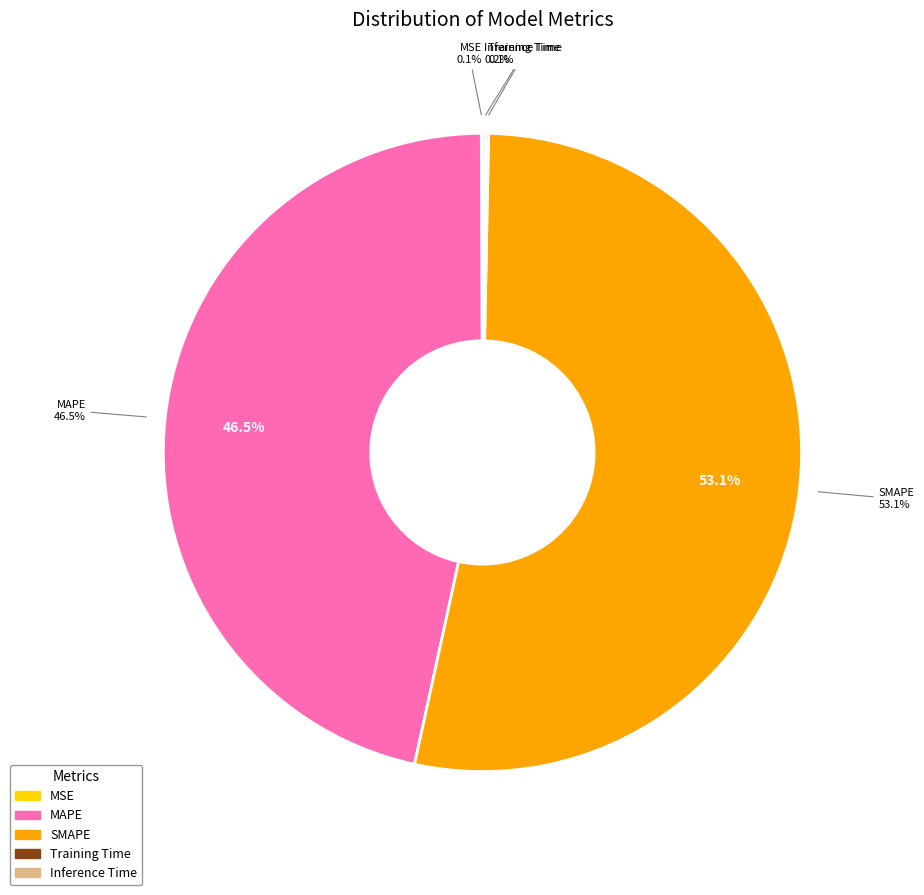

Which slice is the largest?

SMAPE